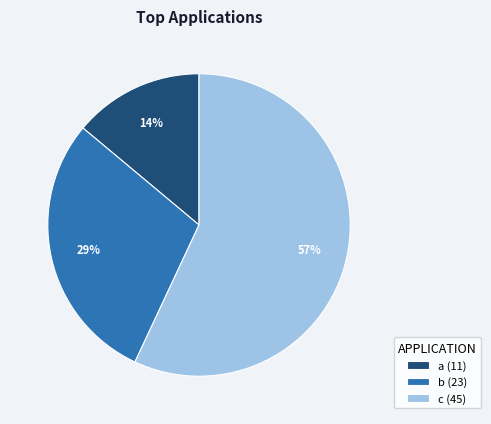

How many segments does this pie chart have?

3